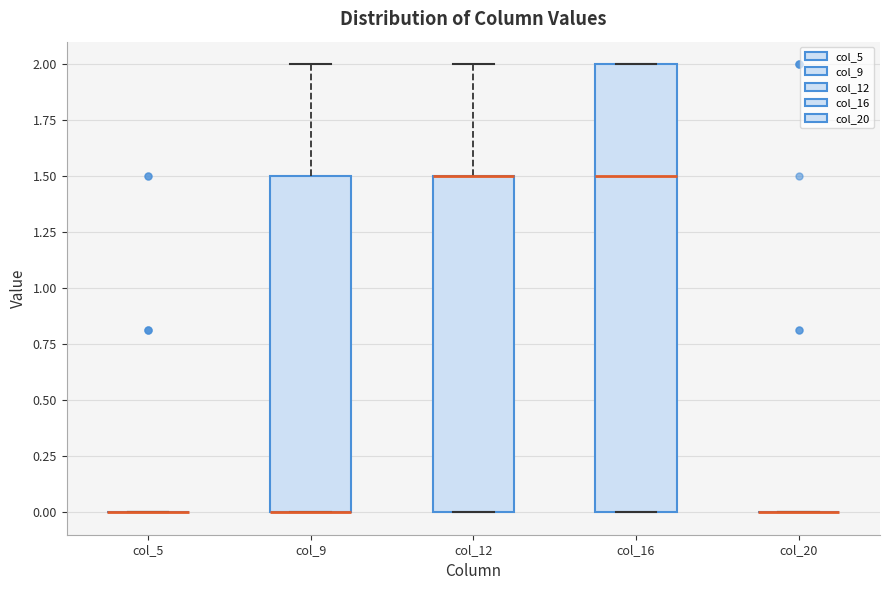

Reading left to right, read every box against the y-axis: the position of its median line, the range the box covers, and the ends of its whiskers. The values are not printed on the chart, so give them approximately, as read against the axis.

col_5: box collapsed to a line at 0.0, whiskers 0.0 to 0.0
col_9: median 0.0 (drawn on the box's lower edge), box 0.0 to 1.5, whiskers 0.0 to 2.0
col_12: median 1.5 (drawn on the box's upper edge), box 0.0 to 1.5, whiskers 0.0 to 2.0
col_16: median 1.5, box 0.0 to 2.0, whiskers 0.0 to 2.0
col_20: box collapsed to a line at 0.0, whiskers 0.0 to 0.0